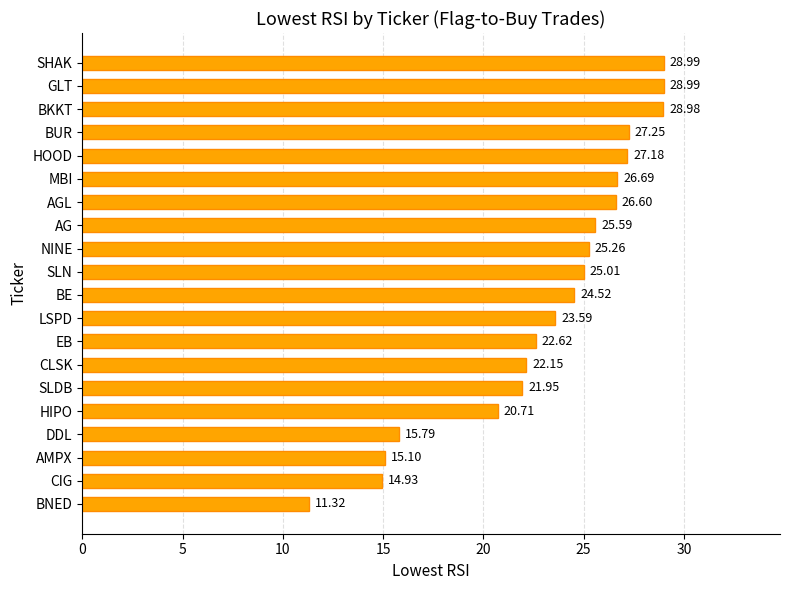

Where is the data nearest to the value 20?

HIPO